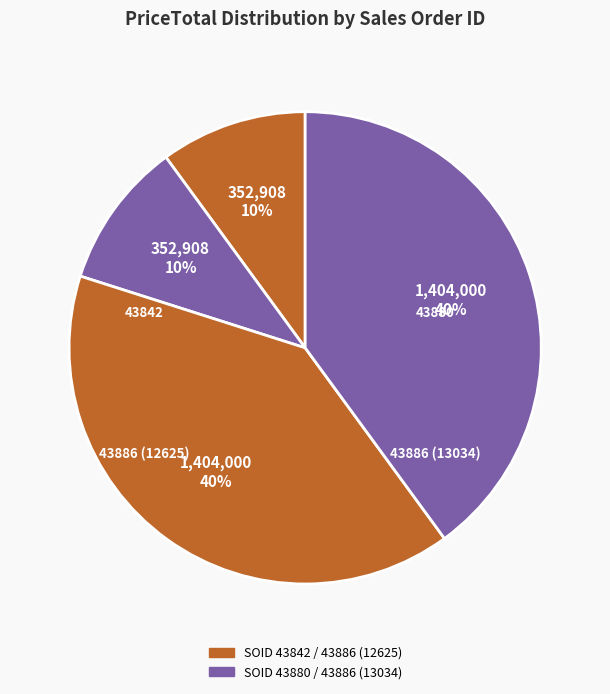

Rank the categories by value from highest to lowest.

43886 (12625), 43886 (13034), 43842, 43880